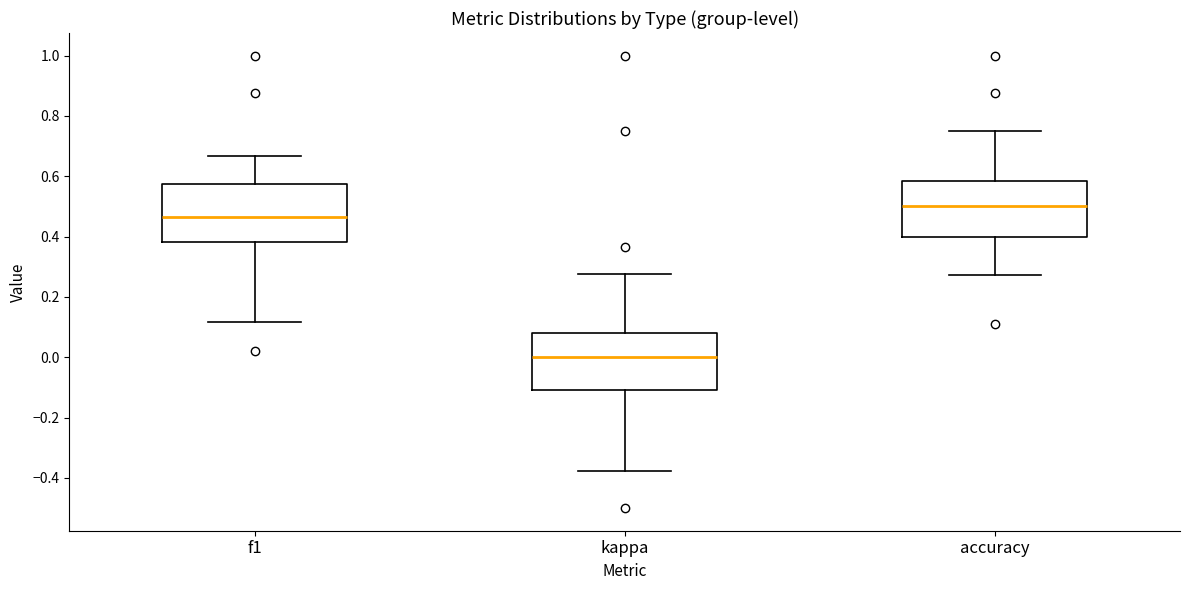

Reading left to right, read every box against the y-axis: the position of its median line, the range the box covers, and the ends of its whiskers. The values are not printed on the chart, so give them approximately, as read against the axis.

f1: median 0.46, box 0.38 to 0.58, whiskers 0.12 to 0.66
kappa: median 0.00, box -0.10 to 0.08, whiskers -0.38 to 0.28
accuracy: median 0.50, box 0.40 to 0.58, whiskers 0.28 to 0.76